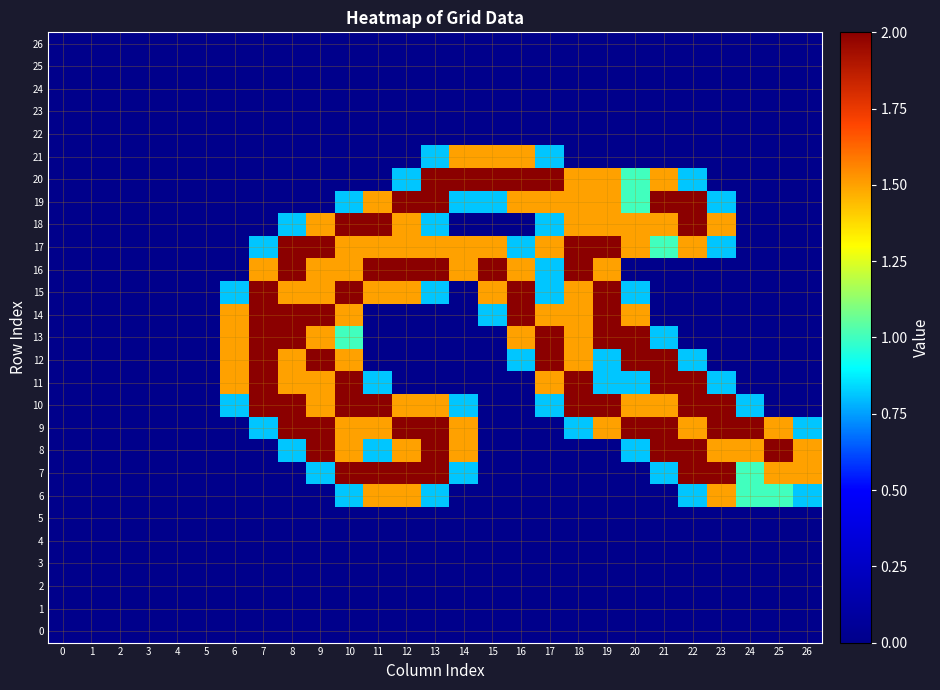

What is the maximum value shown in the chart?

2.0